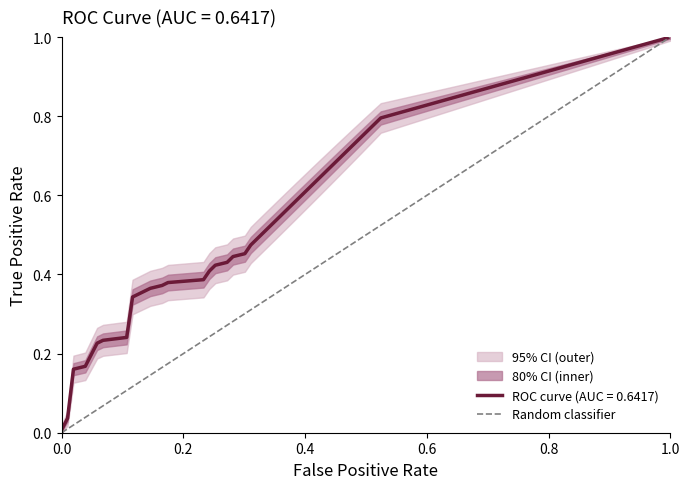

How many series are shown in this chart?

1